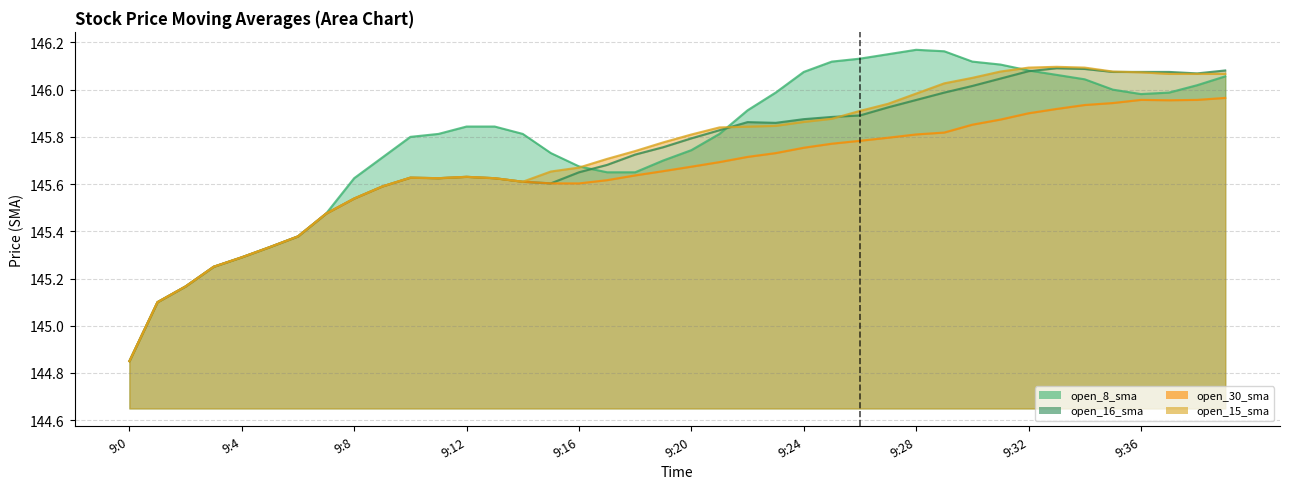

Count the number of categories in the chart.

40